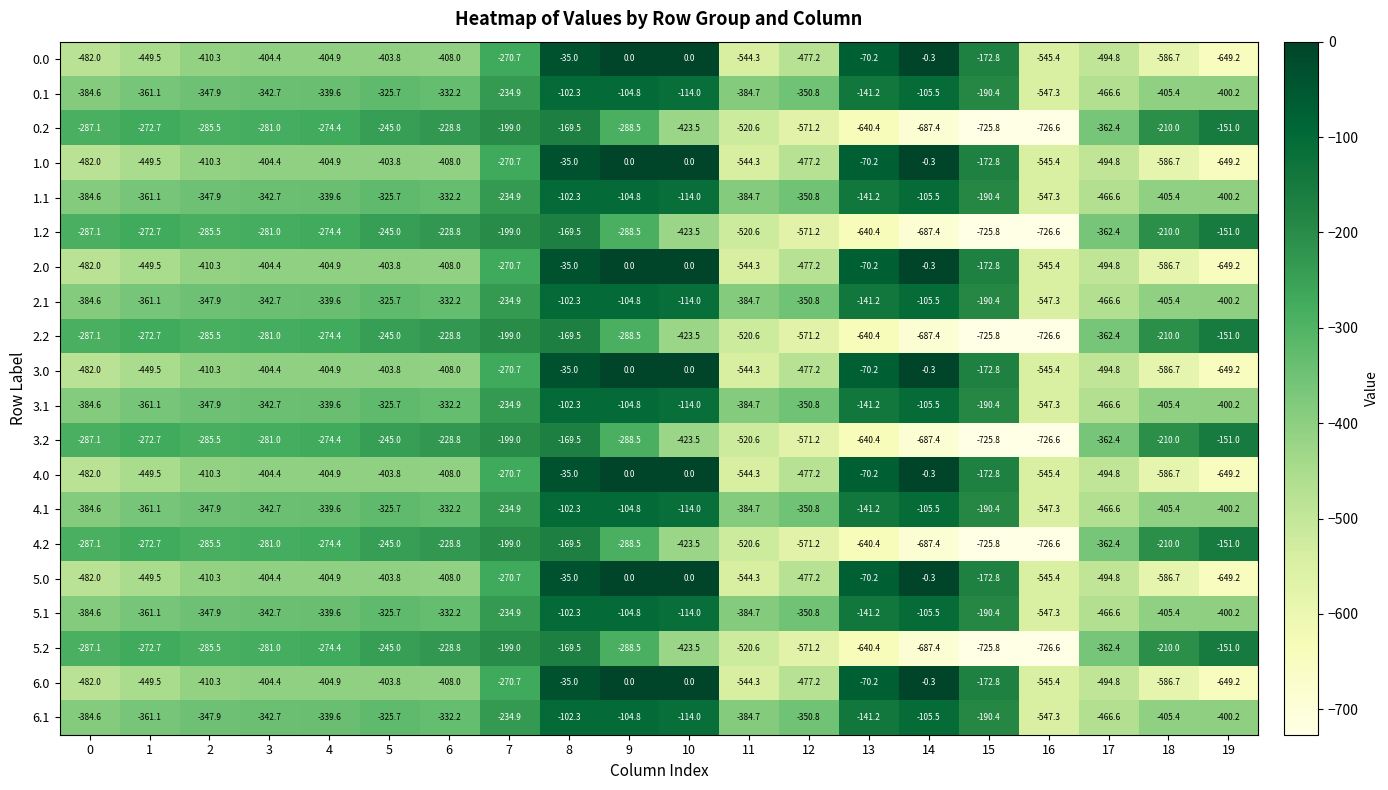

What is the maximum value for 3.2?

-151.0